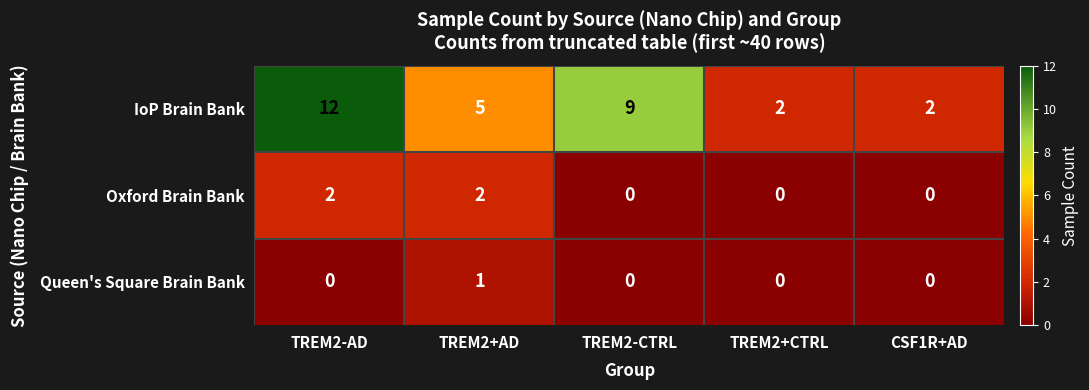

At how many categories does at least one series exceed 0?

5